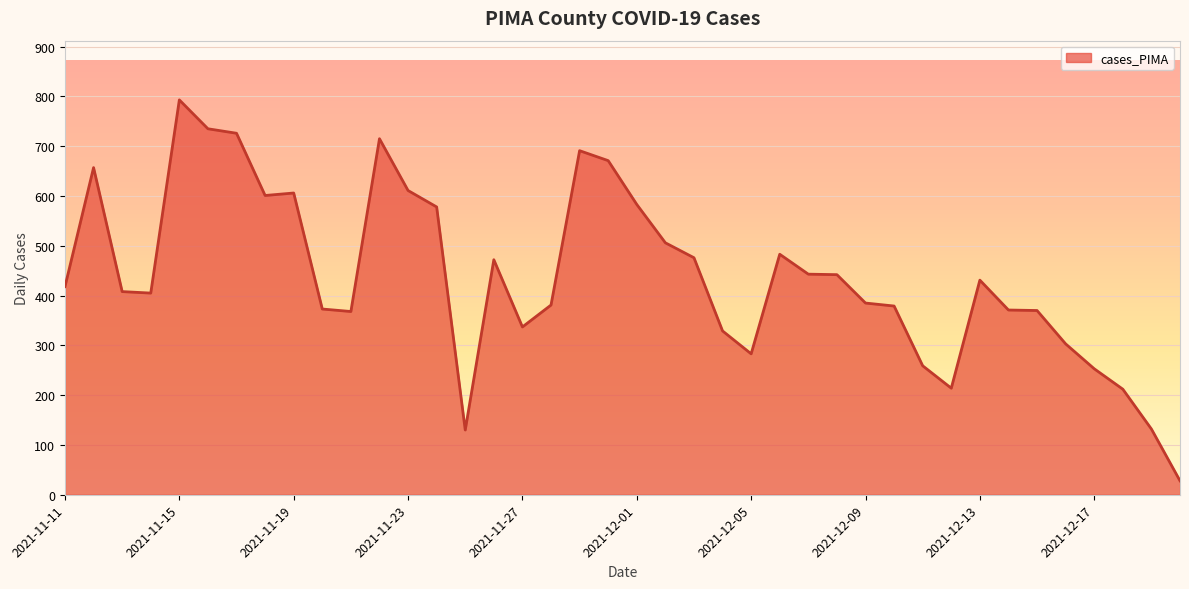

What is the difference between the maximum and minimum values?

765